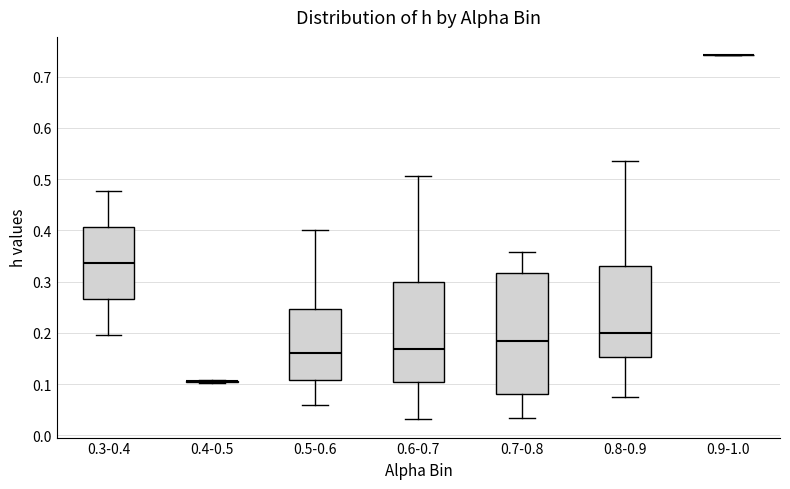

Reading left to right, transcribe this box plot: for each box, give where its median line is, the range the box spans, and where its two whiskers end, as read against the y-axis. The values are not printed on the chart, so give them approximately, as read against the axis.

0.3-0.4: median 0.34, box 0.27 to 0.41, whiskers 0.19 to 0.48
0.4-0.5: box collapsed to a line at 0.11, whiskers 0.10 to 0.11
0.5-0.6: median 0.16, box 0.11 to 0.25, whiskers 0.06 to 0.40
0.6-0.7: median 0.17, box 0.10 to 0.30, whiskers 0.03 to 0.51
0.7-0.8: median 0.18, box 0.08 to 0.32, whiskers 0.03 to 0.36
0.8-0.9: median 0.20, box 0.15 to 0.33, whiskers 0.08 to 0.54
0.9-1.0: box collapsed to a line at 0.74, whiskers 0.74 to 0.74